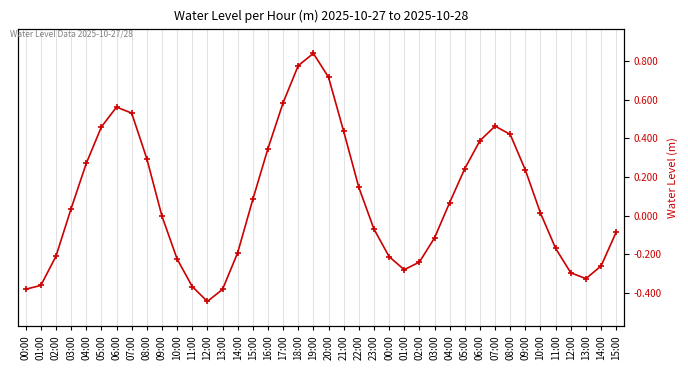

Where is the first local maximum?

06:00